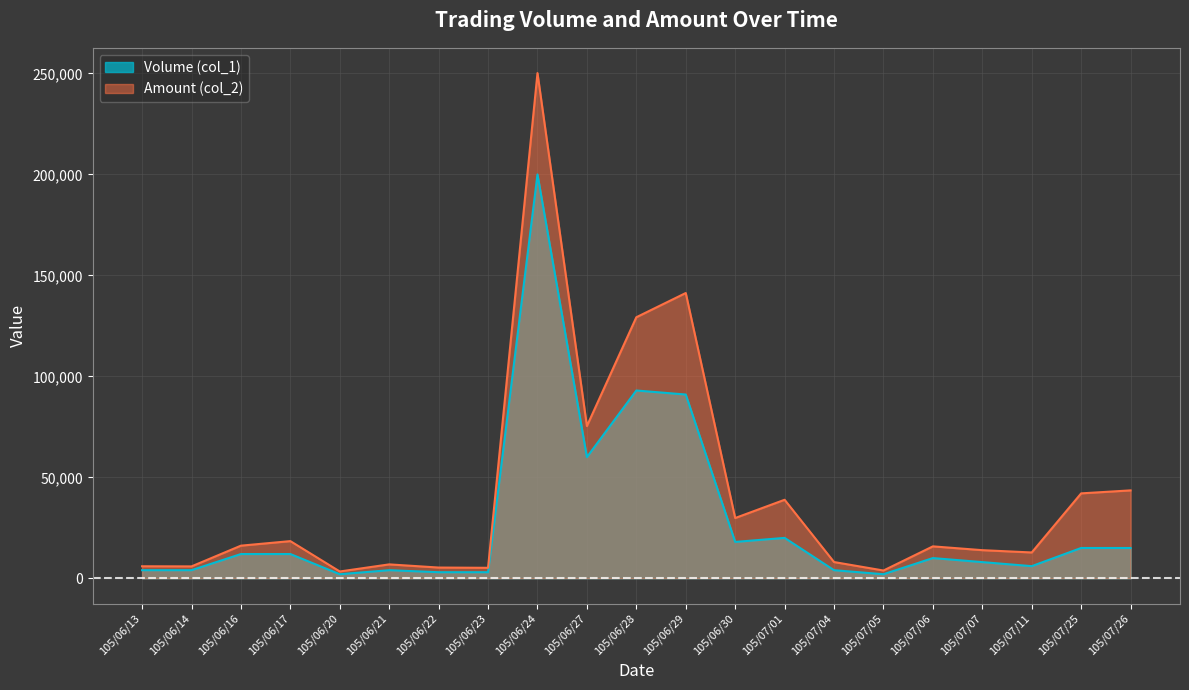

True or false: Volume (col_1) has more than 0 points higher than both neighbors.

True